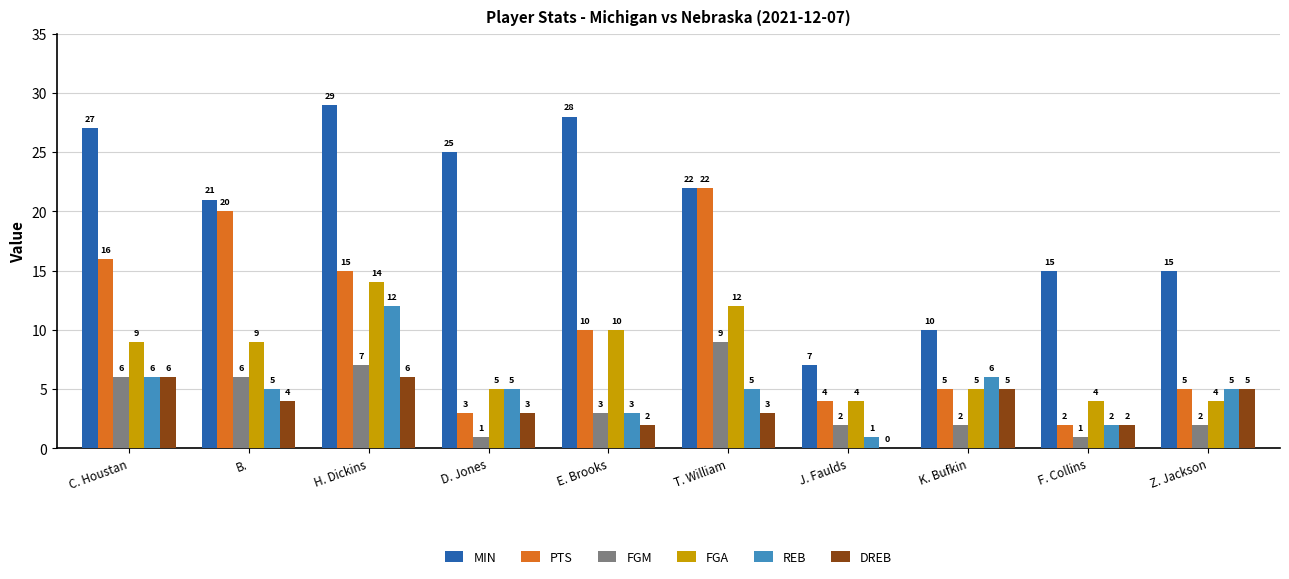

Which series changed the most between E. Brooks and K. Bufkin?

MIN